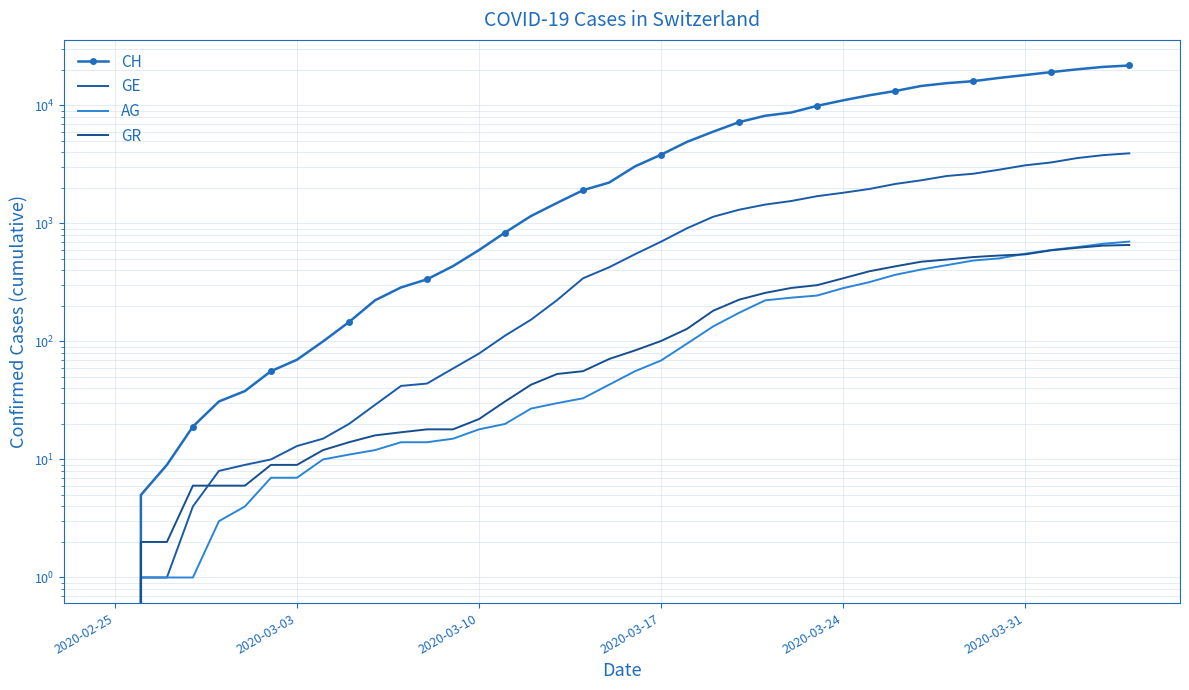

Is it true that GE equals 1285 at 22?

False